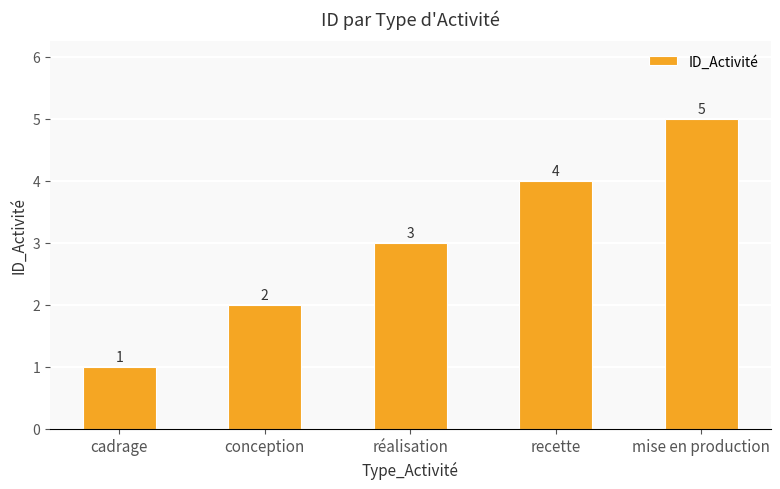

What is the difference between the values at mise en production and recette?

1